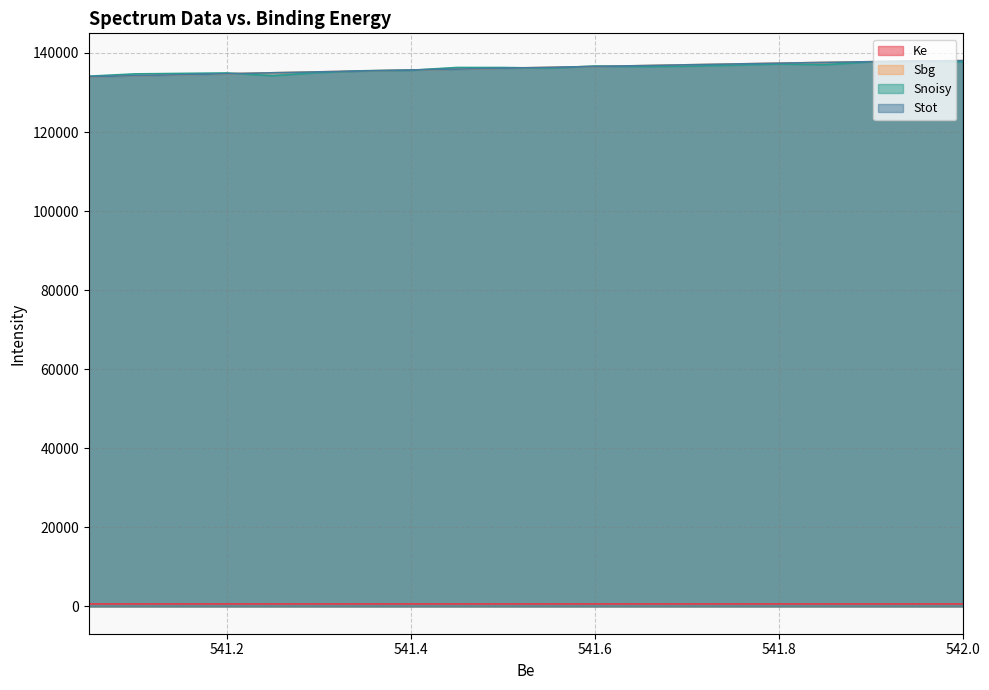

What is the difference between the maximum and minimum values in the Ke series?

1.0